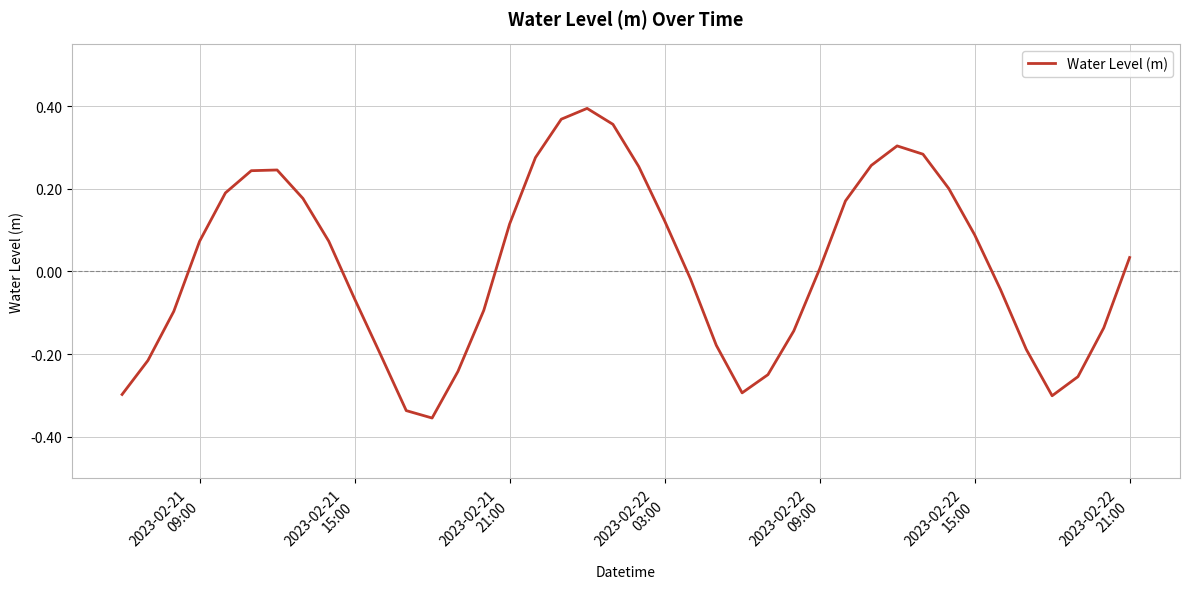

What is the difference between the maximum and minimum values?

0.7